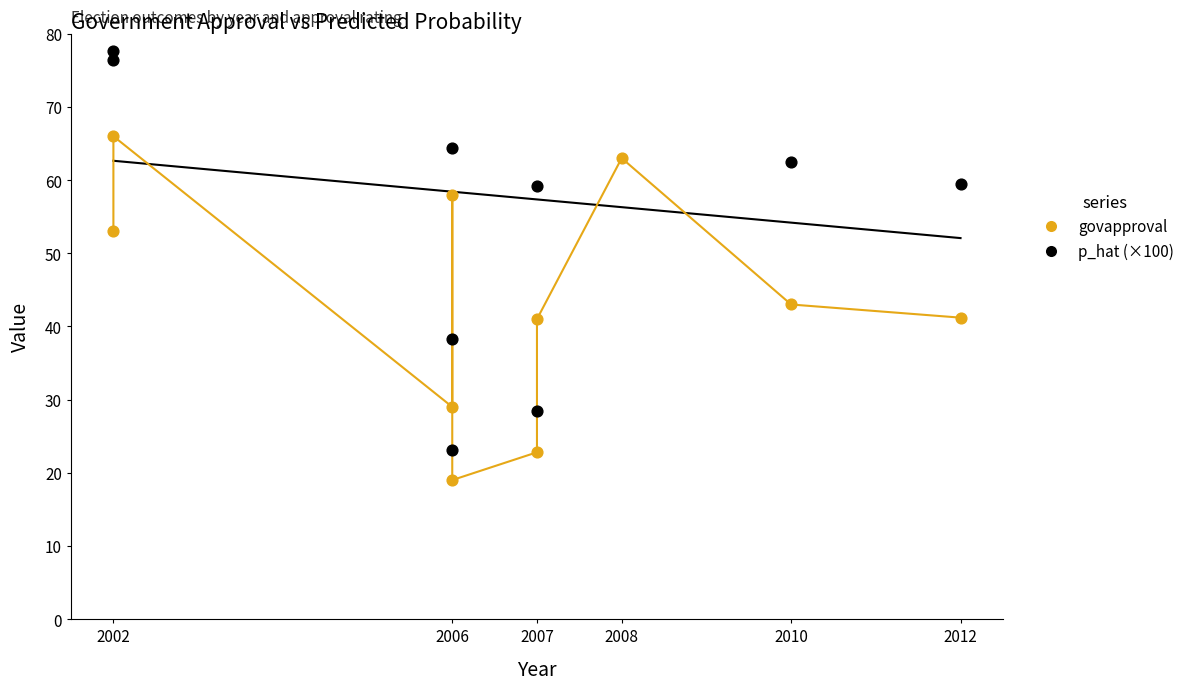

What are all the series names shown in the legend?

govapproval, p_hat (×100)